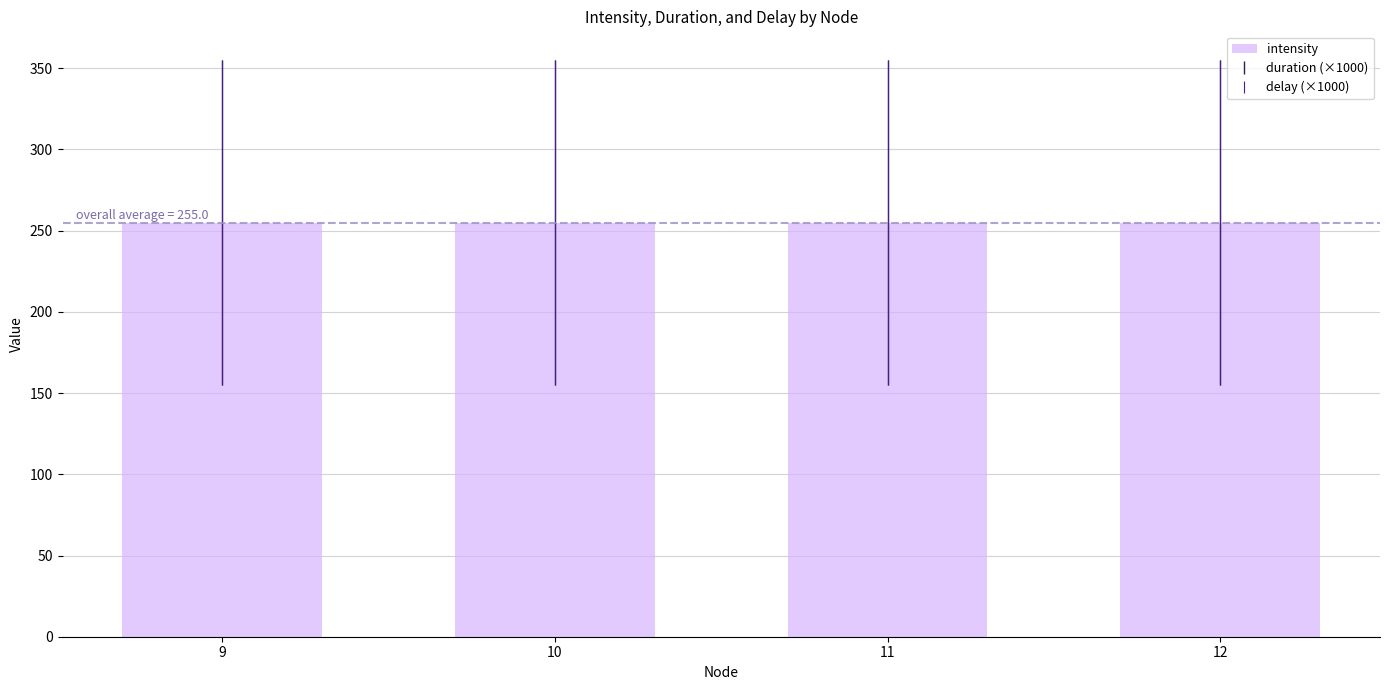

Rank the series by their maximum value, from highest to lowest.

intensity, duration, delay